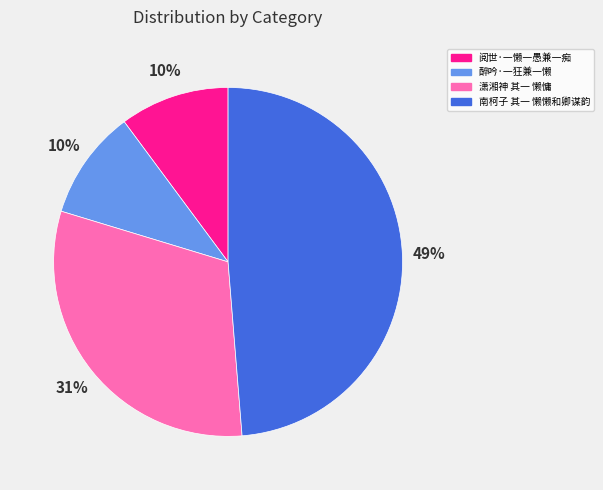

Does any single category account for the majority?

No